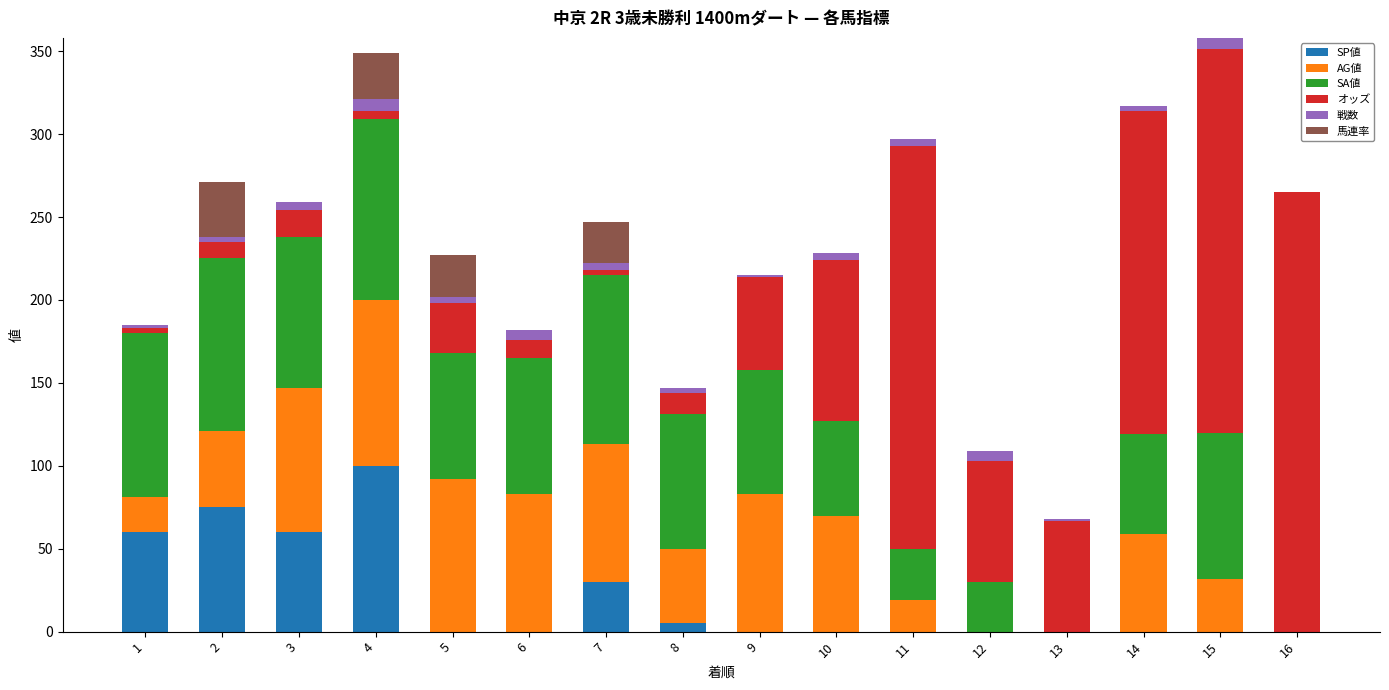

What is the maximum value for SP値?

100